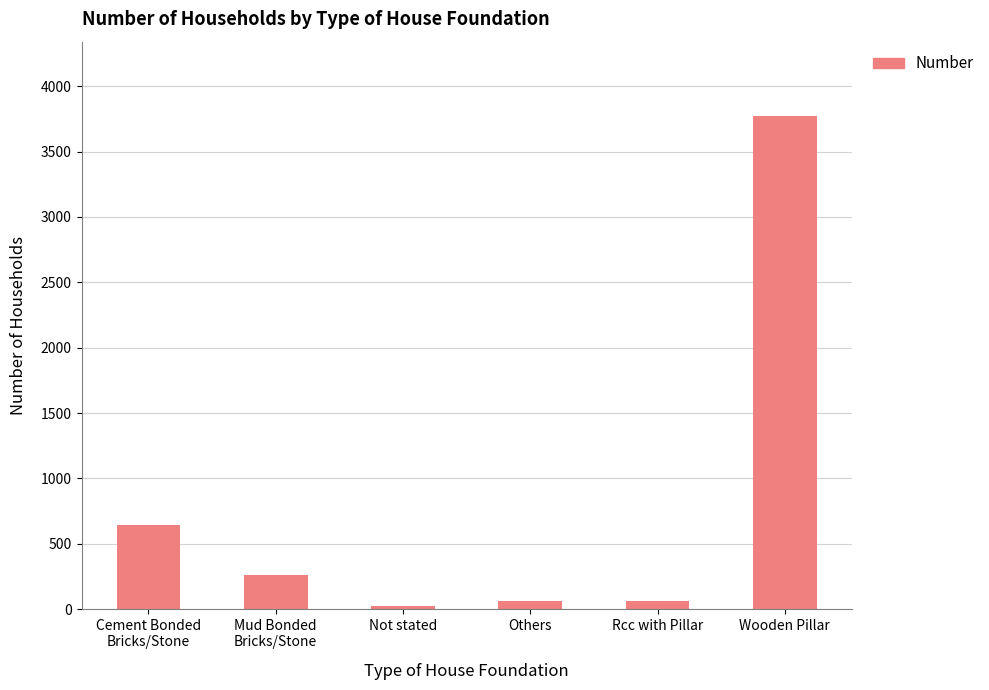

Approximately how many times larger is the value at Mud Bonded
Bricks/Stone compared to Wooden Pillar?

0.1